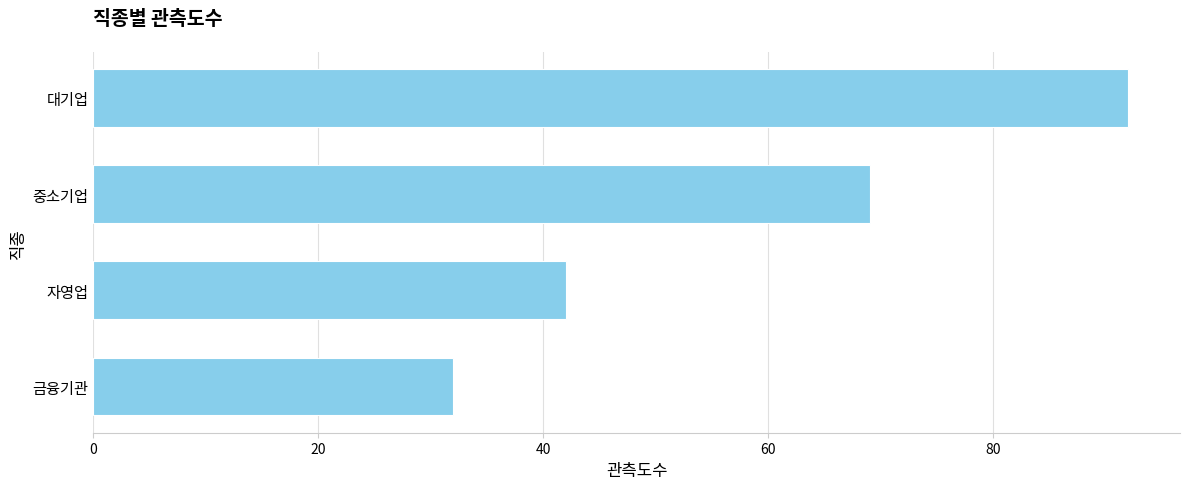

Rank the categories by value from highest to lowest.

대기업, 중소기업, 자영업, 금융기관